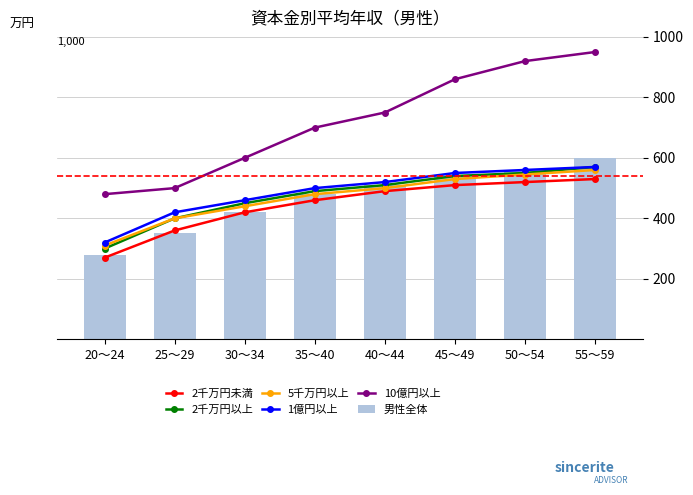

Which label corresponds to the largest value in the chart?

55～59